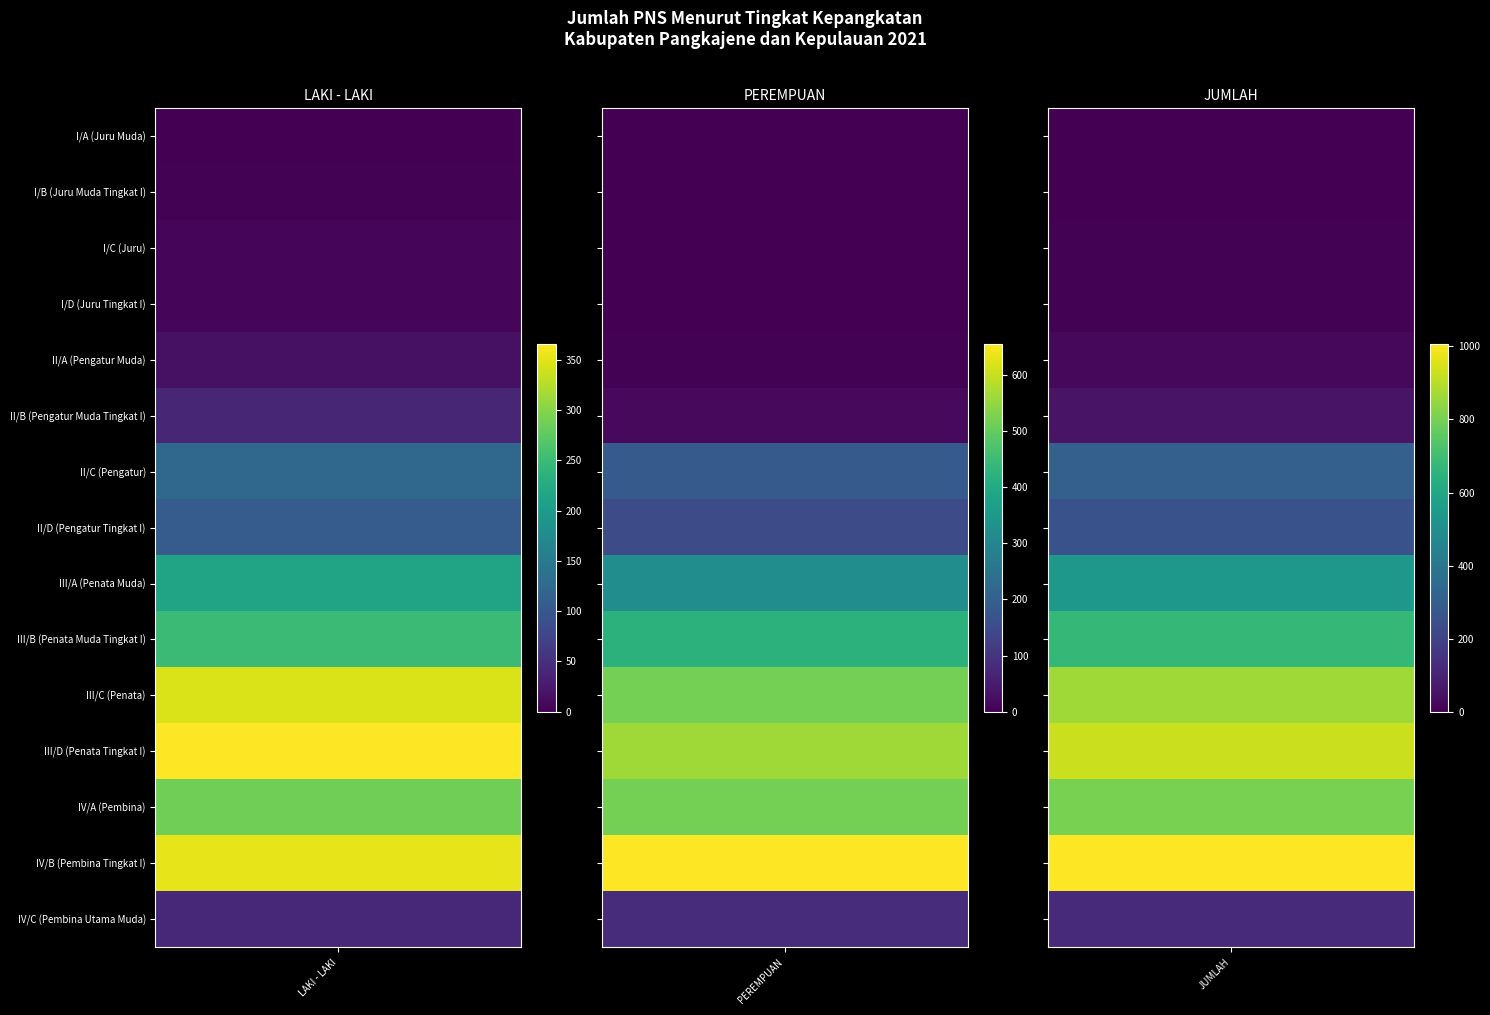

How many distinct data groups are displayed?

15